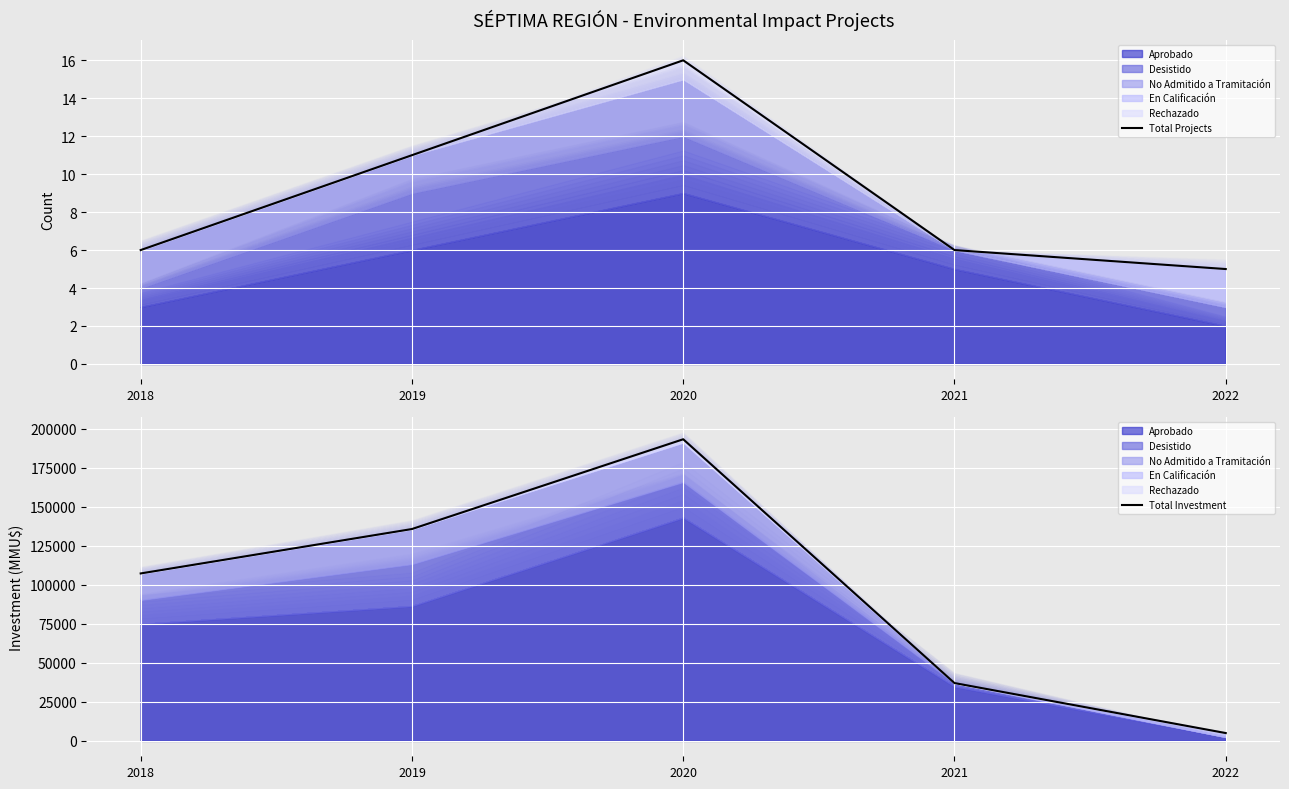

Reading right to left, transcribe all the data shown in this chart.

Total Projects: 5	6	16	11	6
Total Investment: 4994	37046	193354	135800	107330